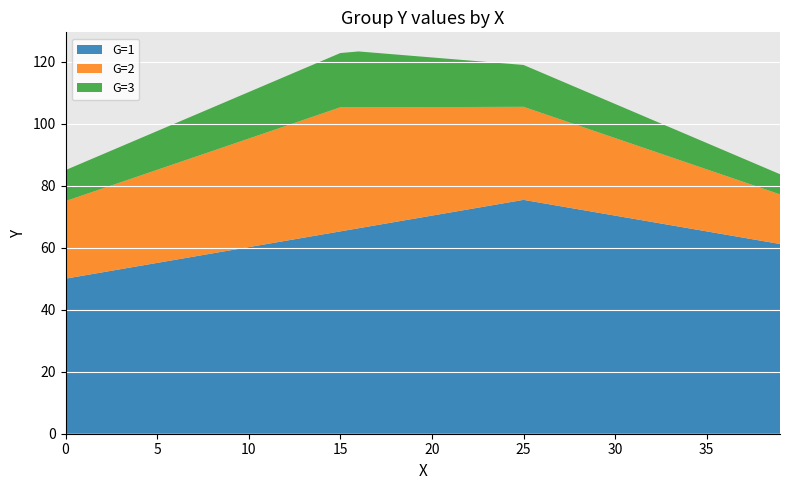

Reading right to left, extract all data points from this chart.

G=1: 39=61.2	38=62.2	37=63.2	36=64.2	35=65.2	34=66.3	33=67.3	32=68.3	31=69.3	30=70.3	29=71.3	28=72.4	27=73.4	26=74.4	25=75.4	24=74.4	23=73.4	22=72.4	21=71.3	20=70.3	19=69.3	18=68.3	17=67.3	16=66.3	15=65.2	14=64.2	13=63.2	12=62.2	11=61.2	10=60.2	9=59.1	8=58.1	7=57.1	6=56.1	5=55.1	4=54.1	3=53.0	2=52.0	1=51.0	0=50.0
G=2: 39=16.0	38=17.0	37=18.0	36=19.0	35=20.0	34=21.0	33=22.0	32=23.0	31=24.0	30=25.0	29=26.0	28=27.0	27=28.0	26=29.0	25=30.0	24=31.0	23=32.0	22=33.0	21=34.0	20=35.0	19=36.0	18=37.0	17=38.0	16=39.0	15=40.0	14=39.0	13=38.0	12=37.0	11=36.0	10=35.0	9=34.0	8=33.0	7=32.0	6=31.0	5=30.0	4=29.0	3=28.0	2=27.0	1=26.0	0=25.0
G=3: 39=6.5	38=7.0	37=7.5	36=8.0	35=8.5	34=9.0	33=9.5	32=10.0	31=10.5	30=11.0	29=11.5	28=12.0	27=12.5	26=13.0	25=13.5	24=14.0	23=14.5	22=15.0	21=15.5	20=16.0	19=16.5	18=17.0	17=17.5	16=18.0	15=17.5	14=17.0	13=16.5	12=16.0	11=15.5	10=15.0	9=14.5	8=14.0	7=13.5	6=13.0	5=12.5	4=12.0	3=11.5	2=11.0	1=10.5	0=10.0